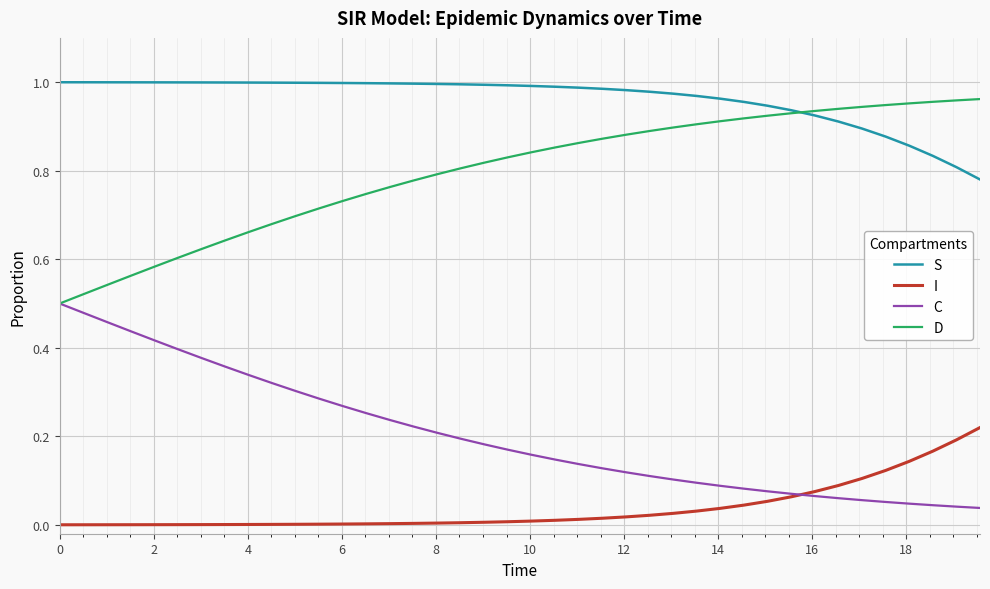

What are all the series names shown in the legend?

S, I, C, D